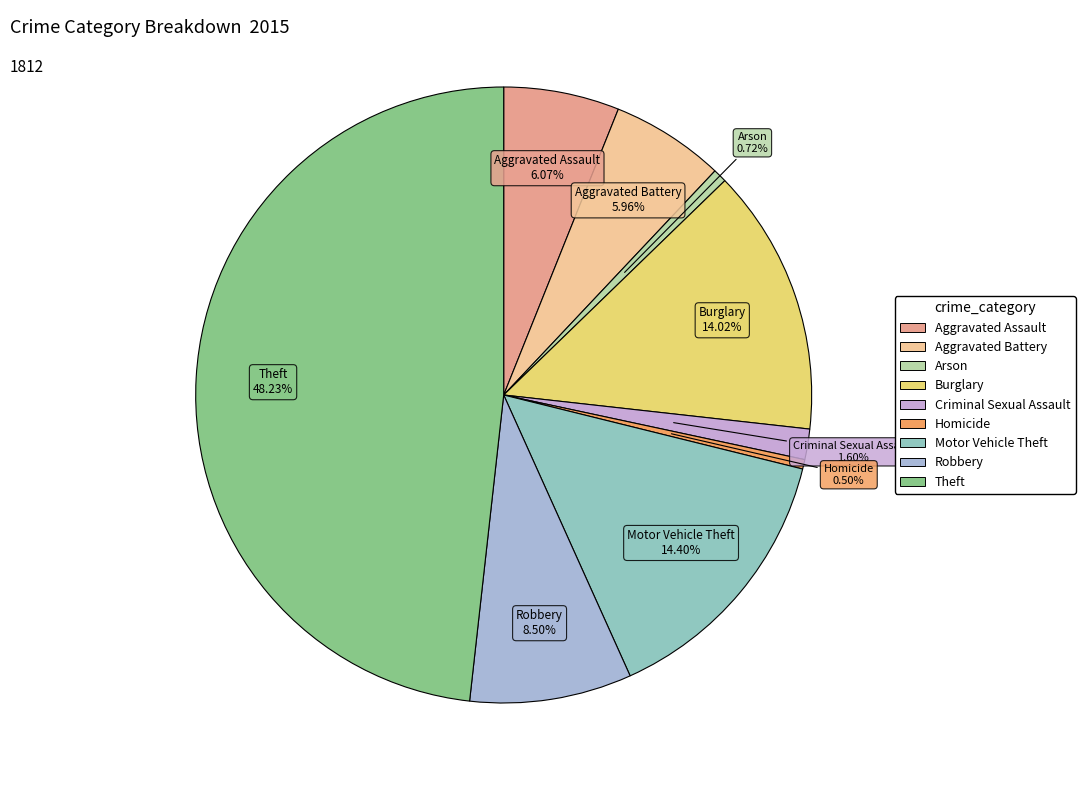

Which slice is the largest?

Theft